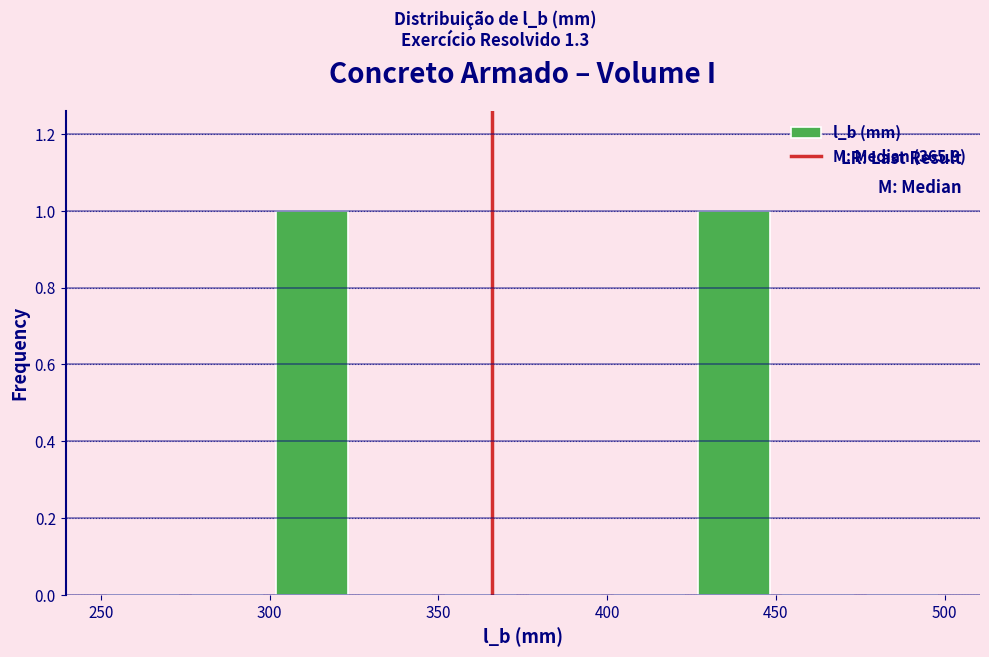

Reading left to right, transcribe this chart: for each bar, give the range it covers on the x-axis and its height. The values are not printed on the chart, so give them approximately, as read against the axis.

250 to 275: 0
275 to 300: 0
300 to 325: 1
325 to 350: 0
350 to 375: 0
375 to 400: 0
400 to 425: 0
425 to 450: 1
450 to 475: 0
475 to 500: 0